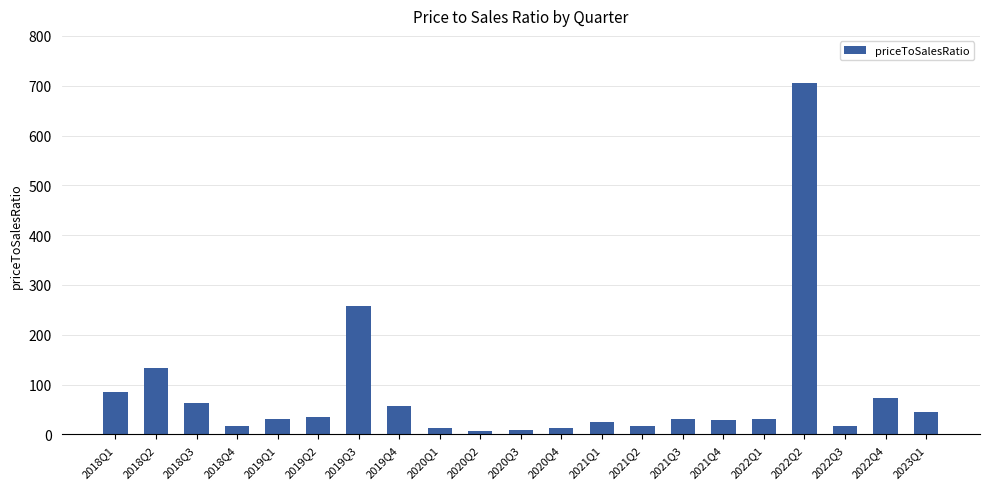

Approximately how many times larger is the value at 2021Q3 compared to 2019Q4?

0.5